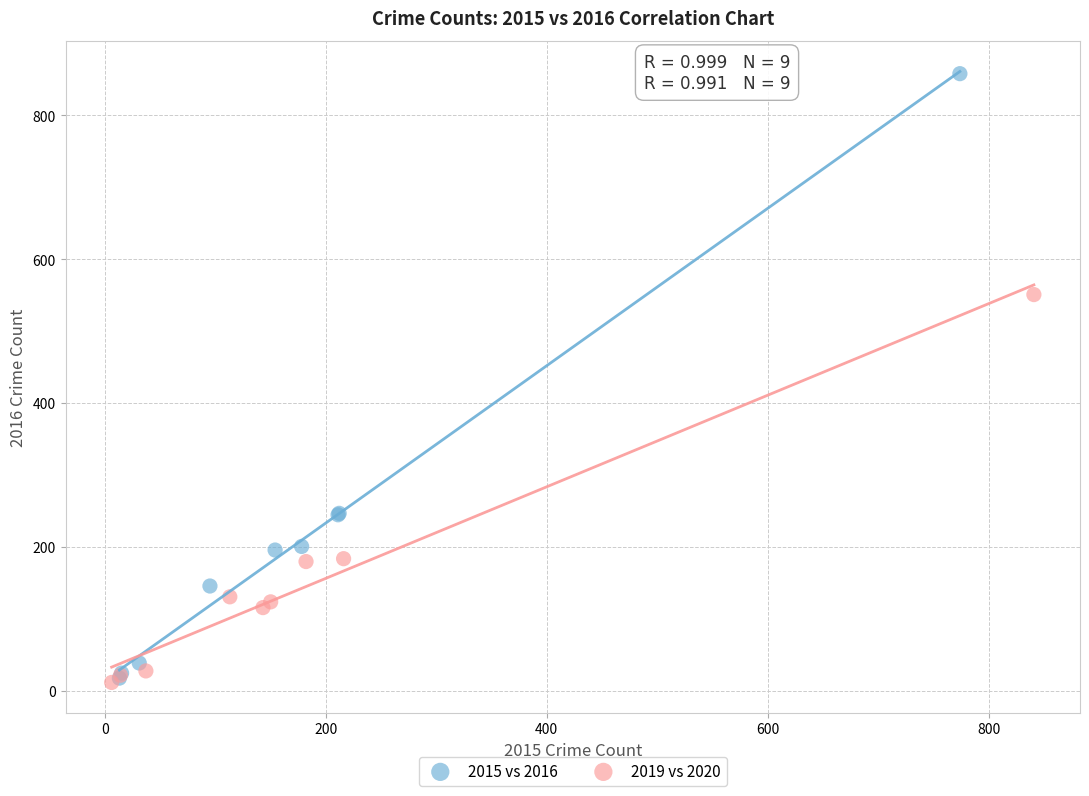

Which series has the widest spread of Y values?

2015 vs 2016